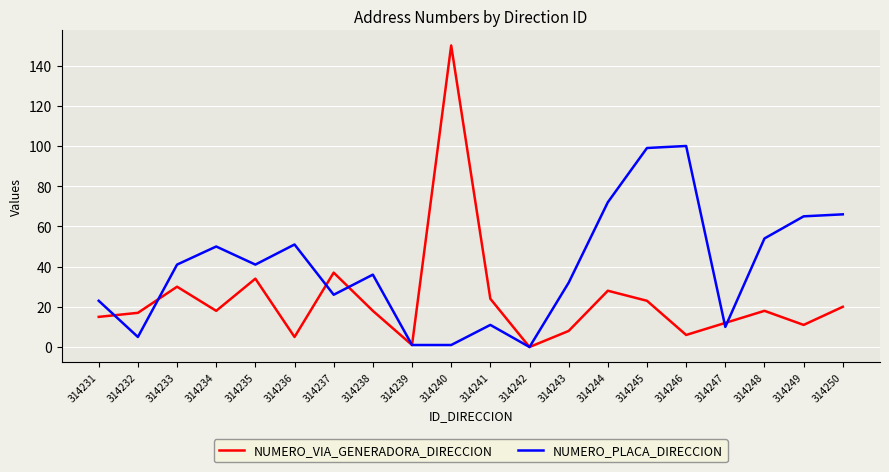

List the series in order of their overall mean, lowest first.

NUMERO_VIA_GENERADORA_DIRECCION, NUMERO_PLACA_DIRECCION